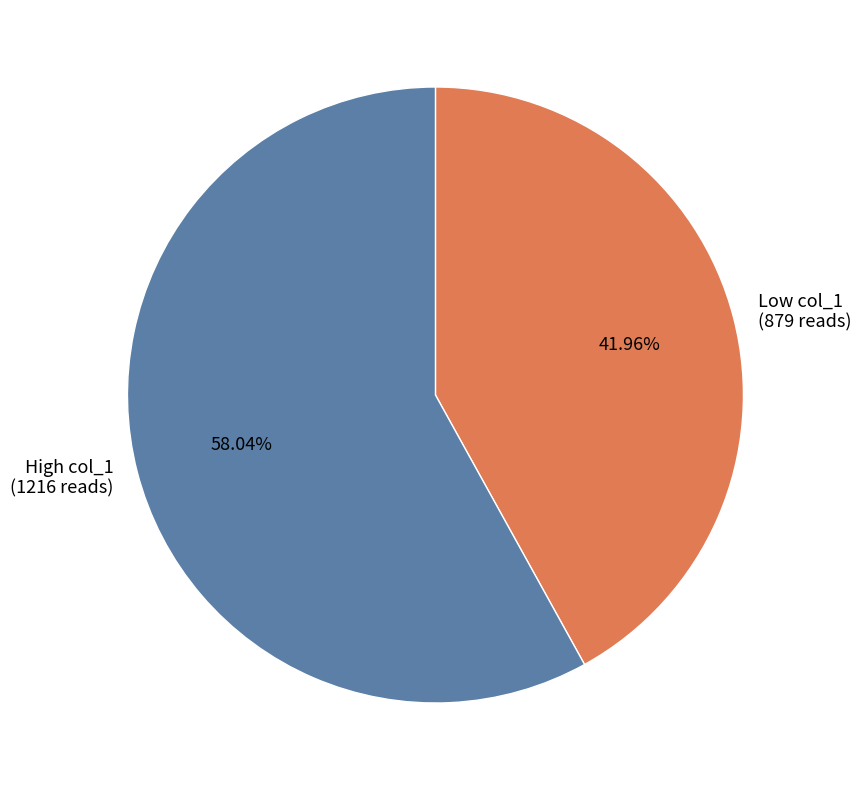

Does High col_1 (1216 reads) represent more than half of the total?

Yes